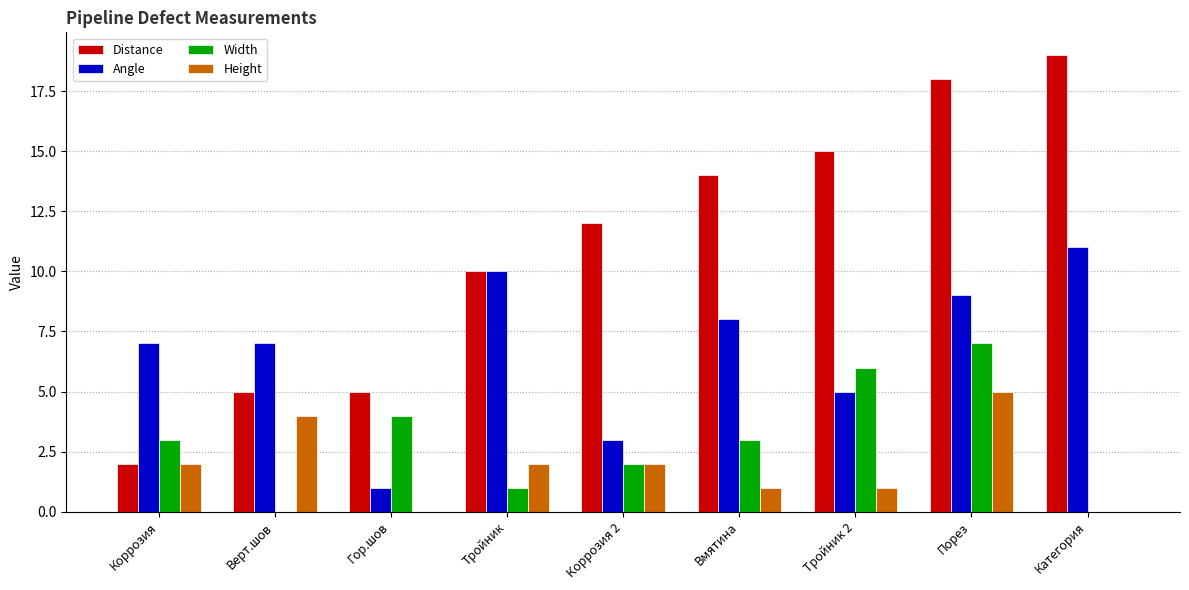

Which category has the highest value in the Distance series?

Категория